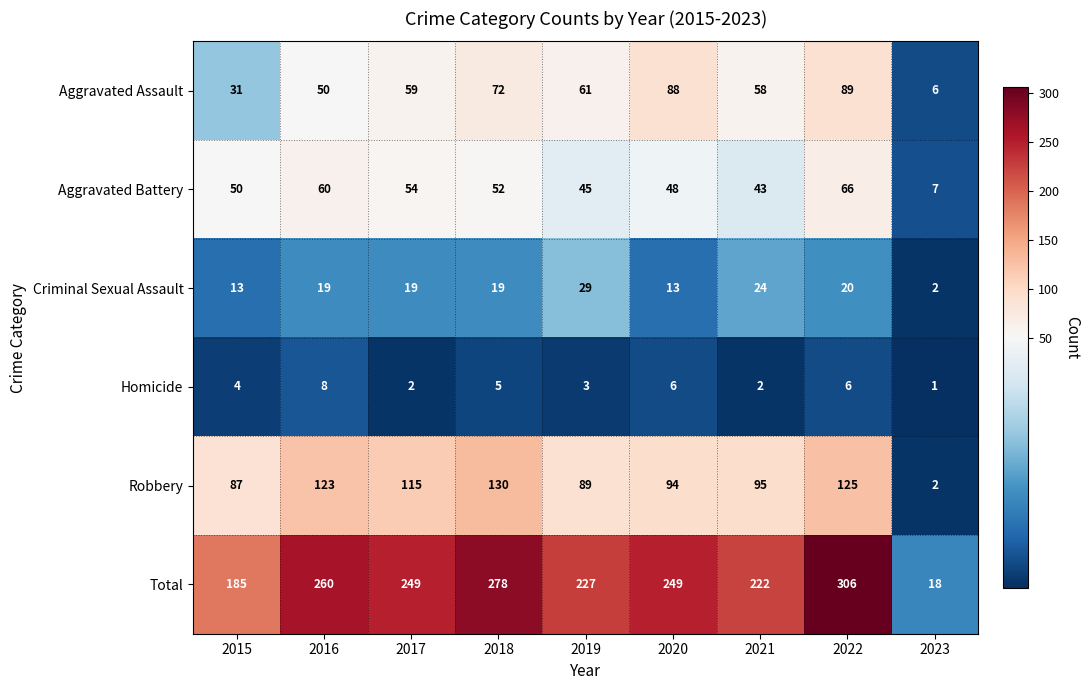

Rank the series by their maximum value, from lowest to highest.

Homicide, Criminal Sexual Assault, Aggravated Battery, Aggravated Assault, Robbery, Total